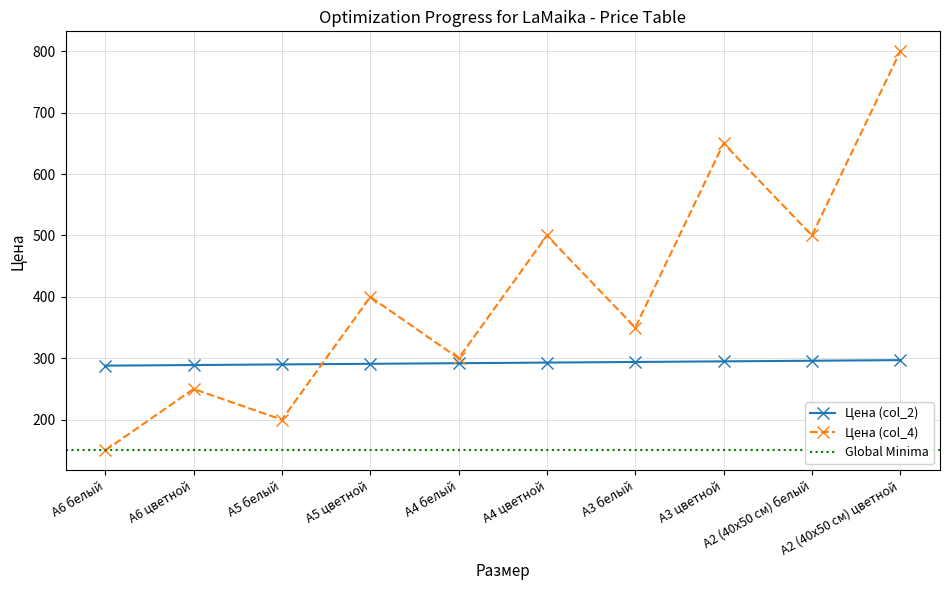

At which label is Цена (col_2) closest to 292?

А4 белый